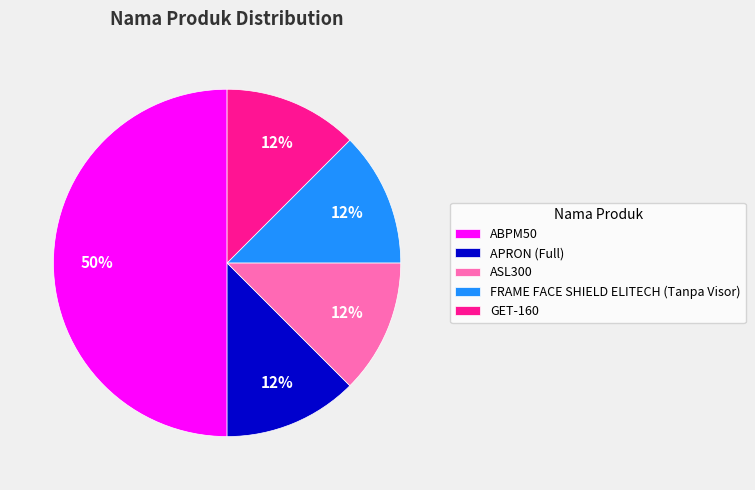

The ABPM50 slice represents 44% of the pie. True or false?

False